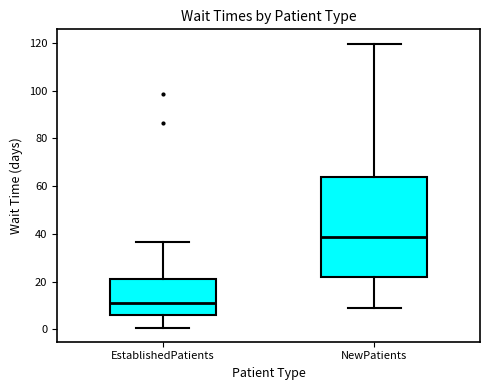

Reading left to right, transcribe this box plot: for each box, give where its median line is, the range the box spans, and where its two whiskers end, as read against the y-axis. The values are not printed on the chart, so give them approximately, as read against the axis.

EstablishedPatients: median 10, box 6 to 20, whiskers 0 to 36
NewPatients: median 38, box 22 to 64, whiskers 10 to 120